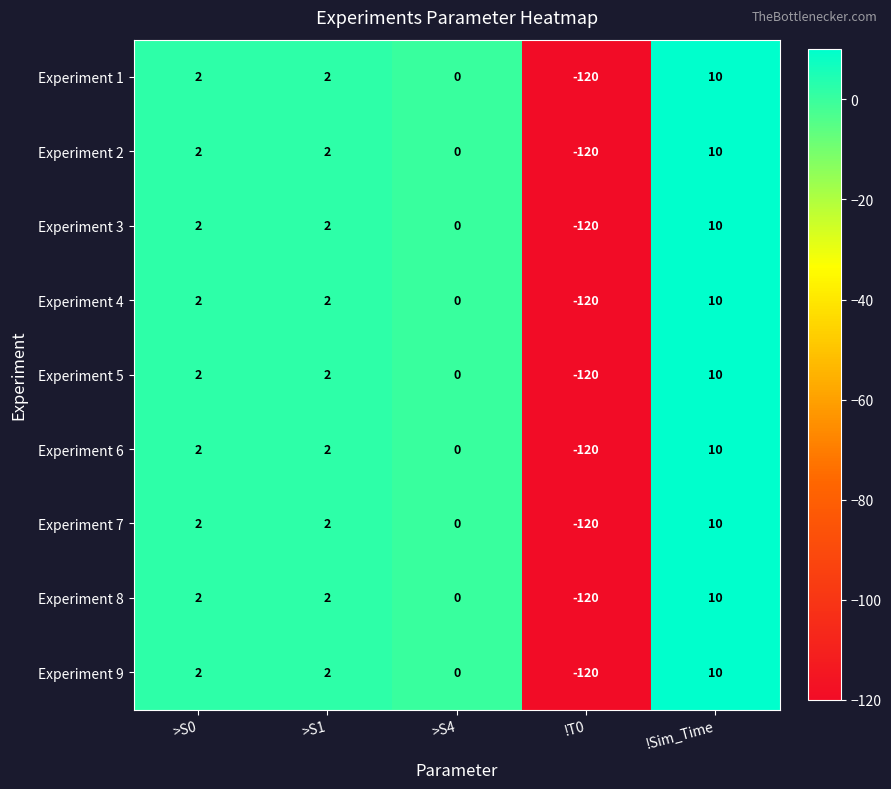

Where is Experiment 4 nearest to the value -55?

>S4